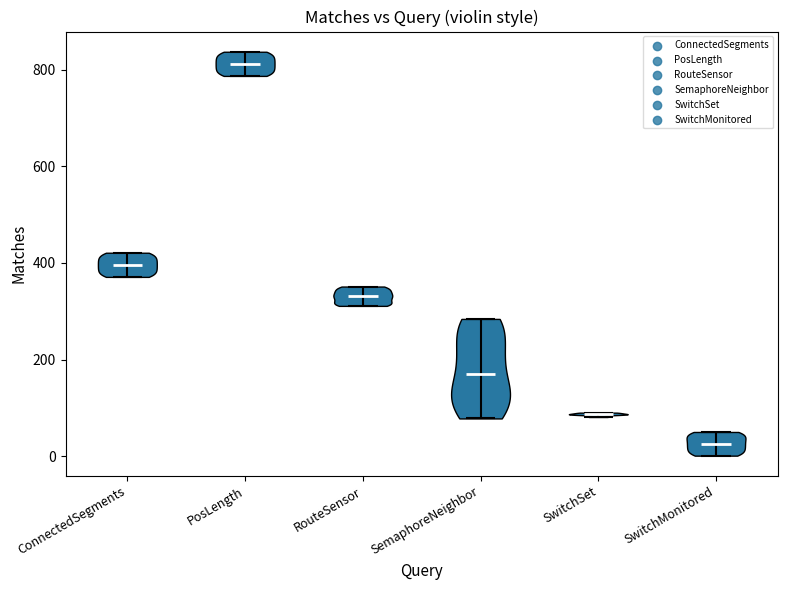

Which violin has the lowest median line?

SwitchMonitored